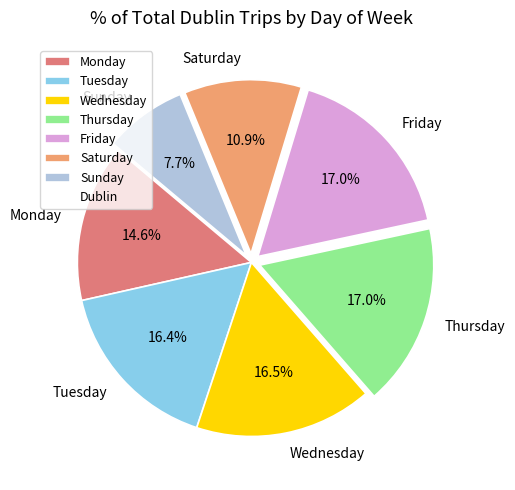

True or false: Monday accounts for 20% of the total.

False